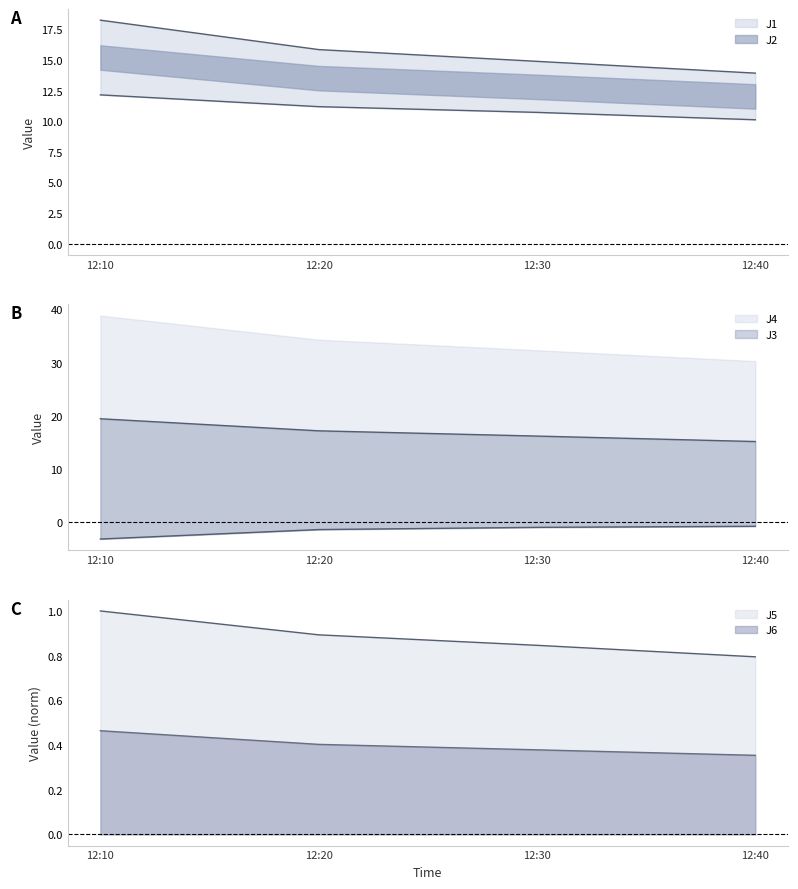

The J3 series shows -1.4 at 12:20. True or false?

True